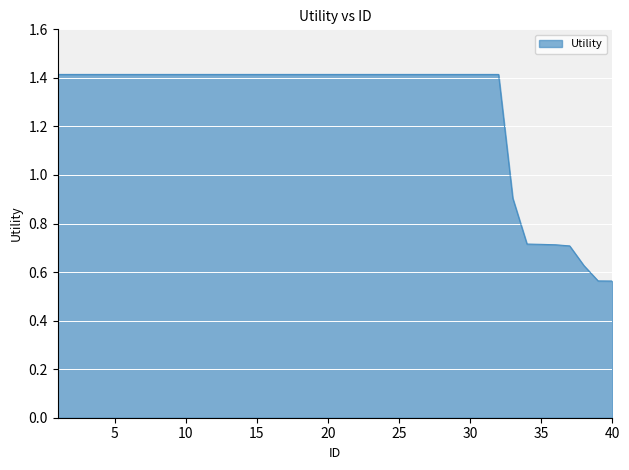

What is the greatest value displayed?

1.4